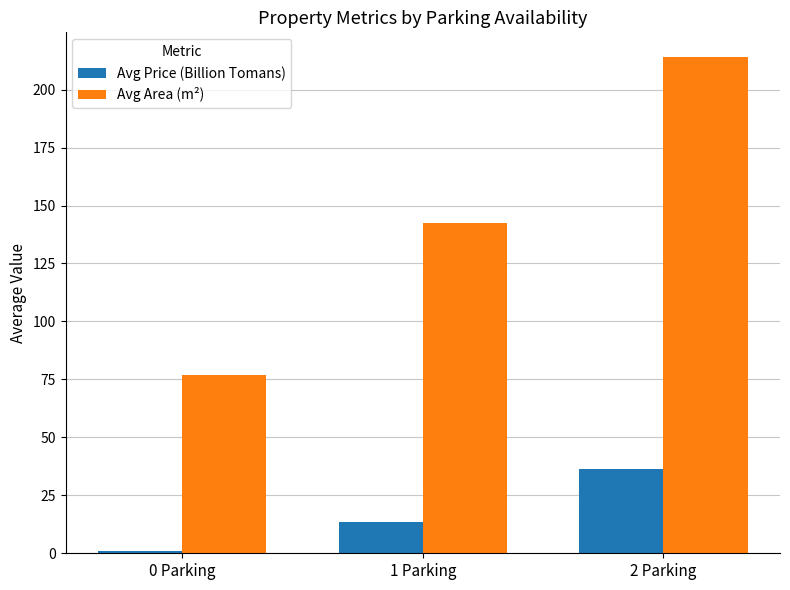

Where does the Avg Area (m²) series first go above 142?

1 Parking